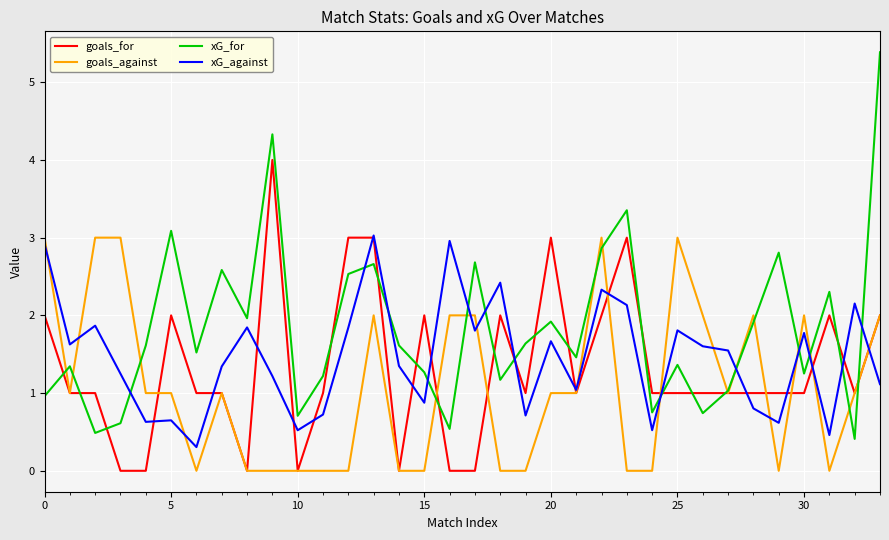

Which series has the largest total across all categories?

xG_for